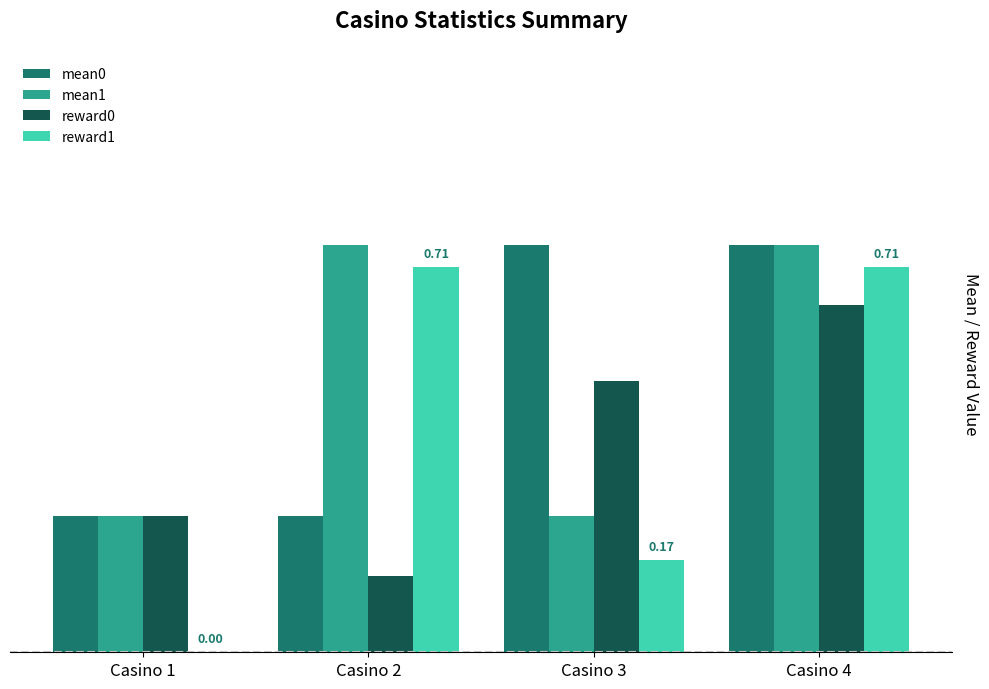

Which has a higher value, Casino 2 or Casino 3?

Casino 3